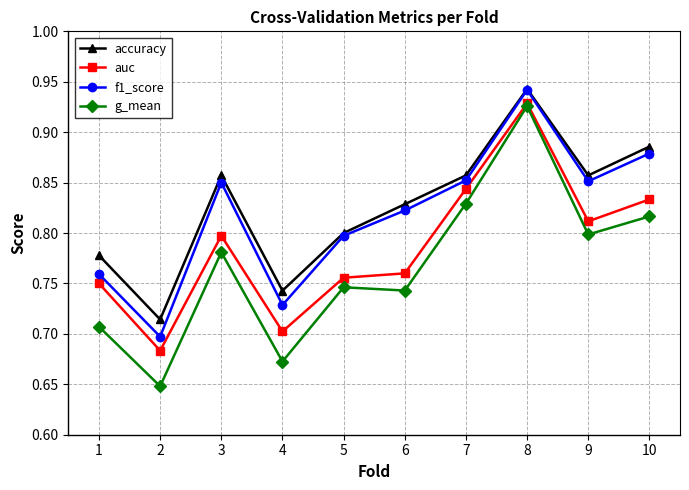

At how many categories does at least one series exceed 0?

10